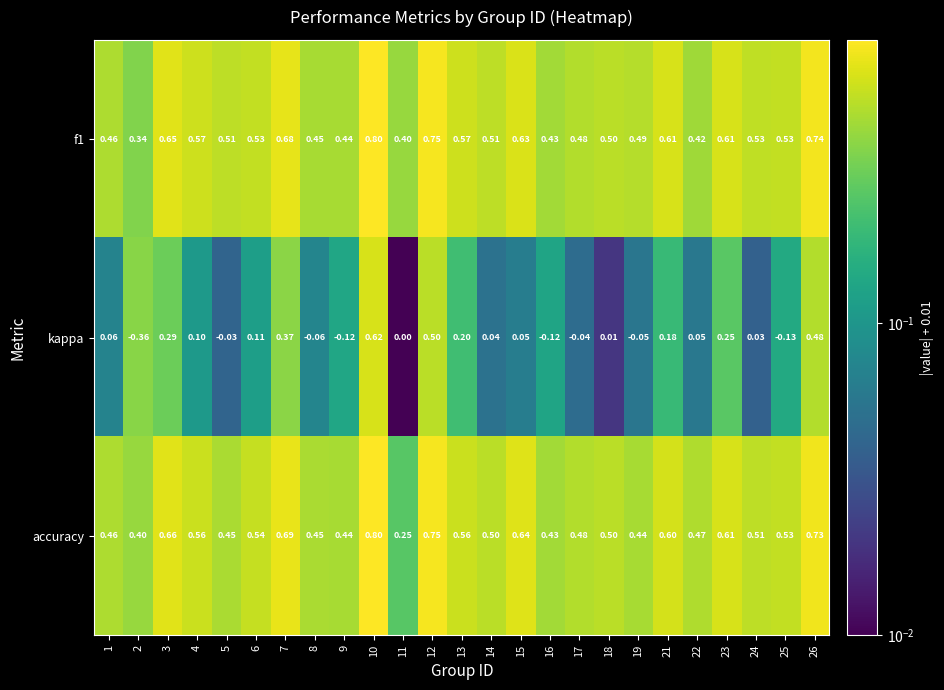

Between 6 and 25, which series saw the biggest shift?

kappa